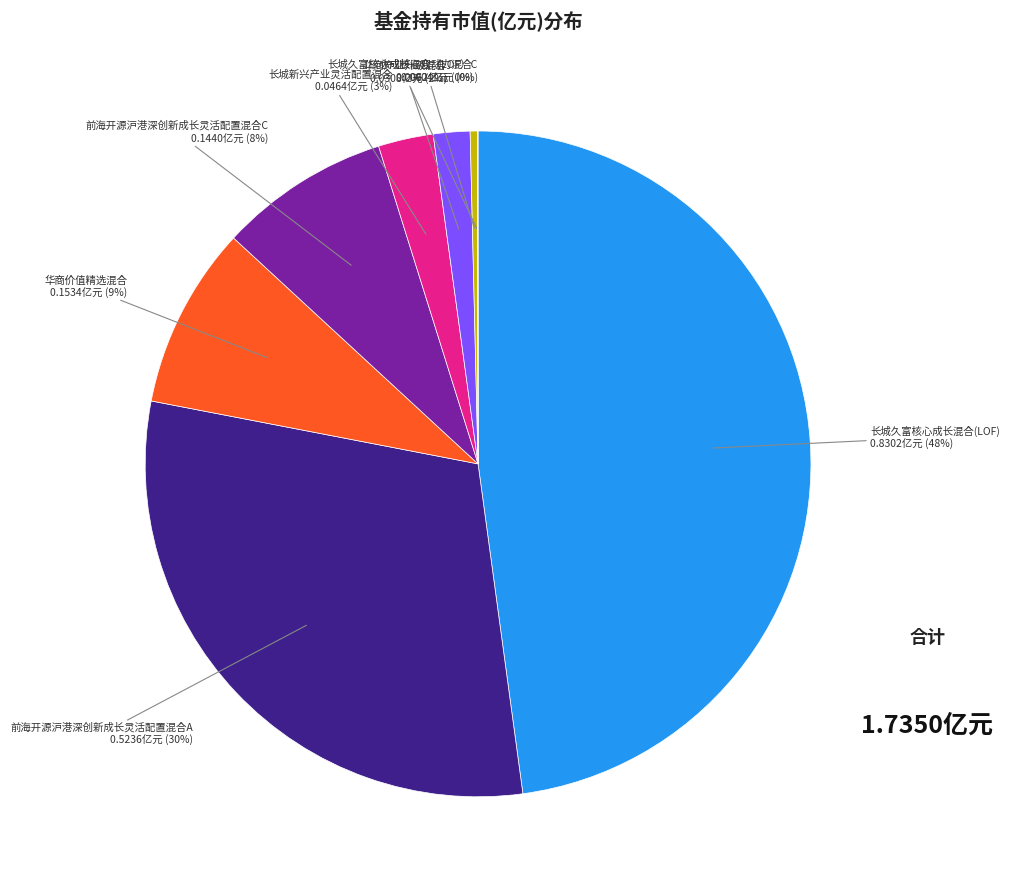

Is 大成核心双动力混合 the majority of the pie?

No